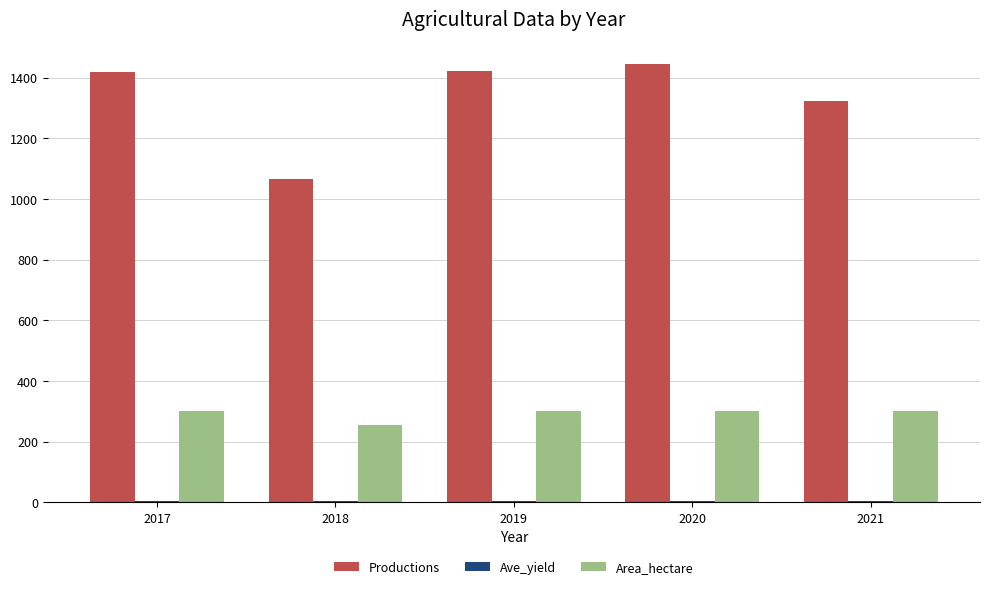

At which category does the chart reach its peak across all series?

2020